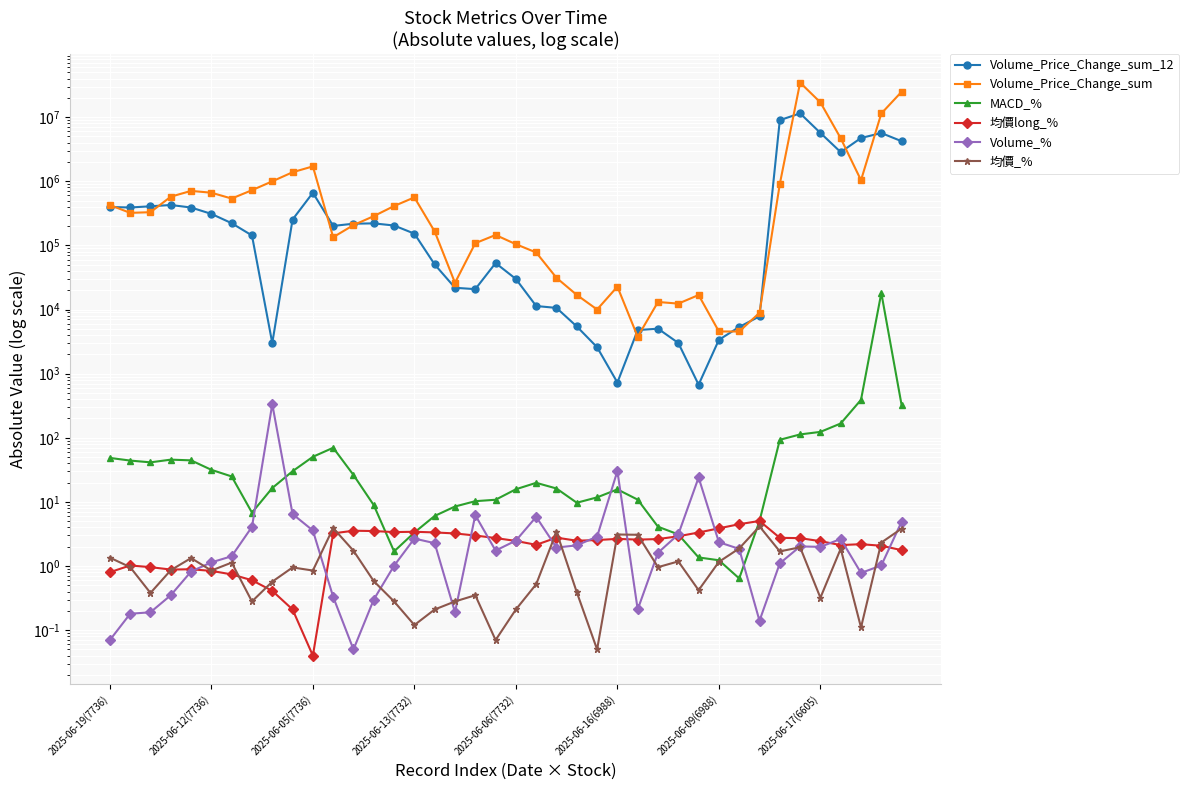

What is the greatest value displayed?

34565237.6